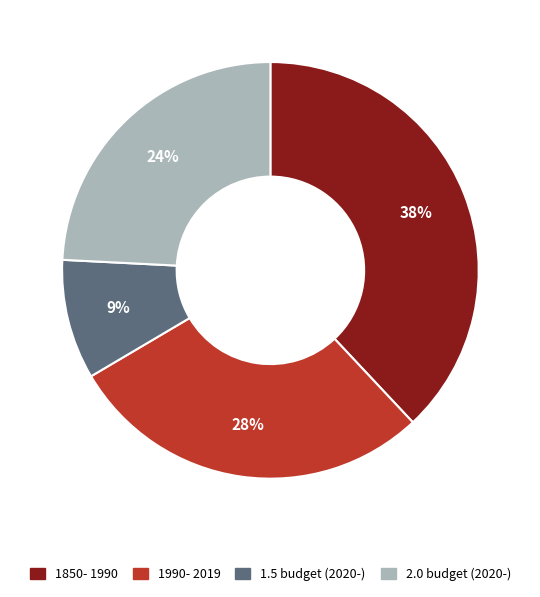

Count the number of slices in the pie.

4